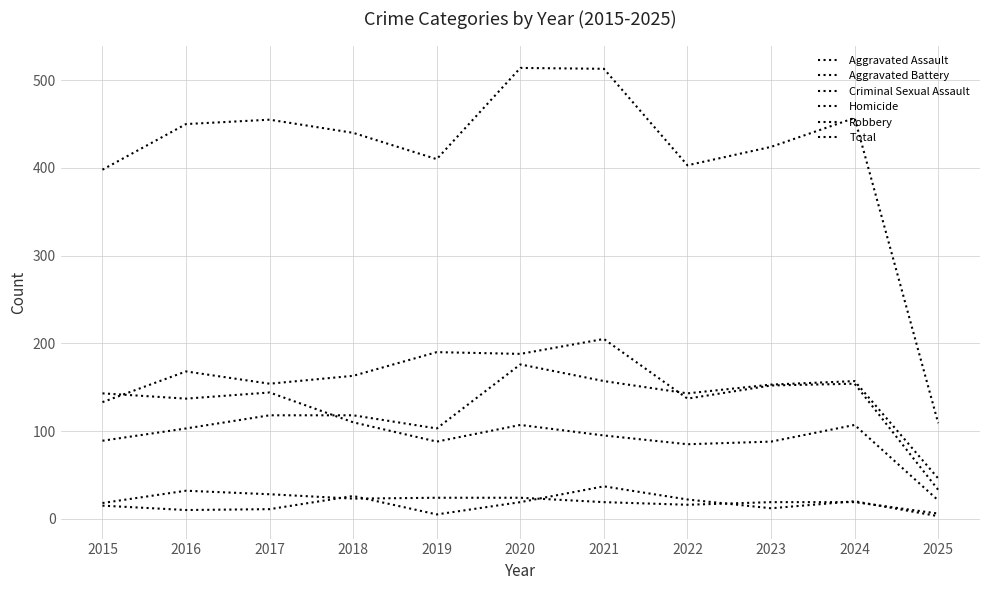

Does the chart have visible grid lines?

Yes